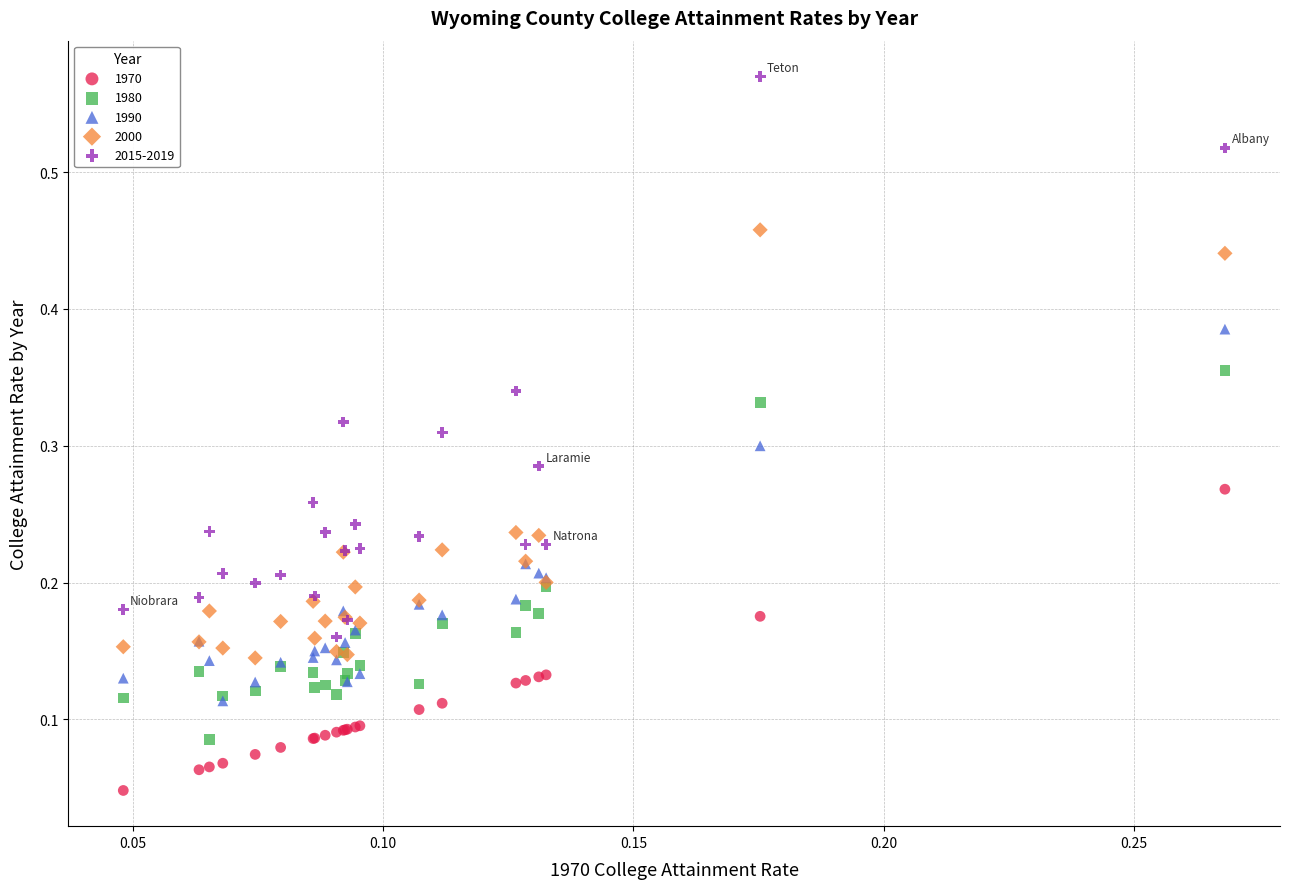

Which series reaches the maximum Y coordinate?

2015-2019